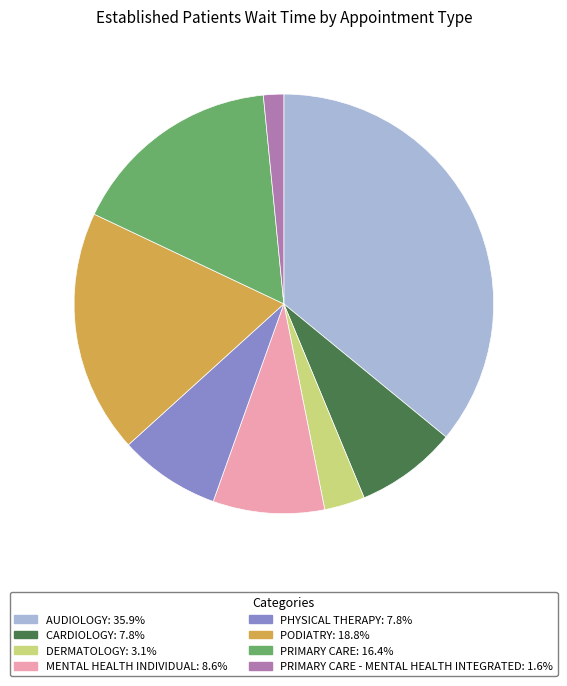

Is there any slice that represents more than half of the pie?

No